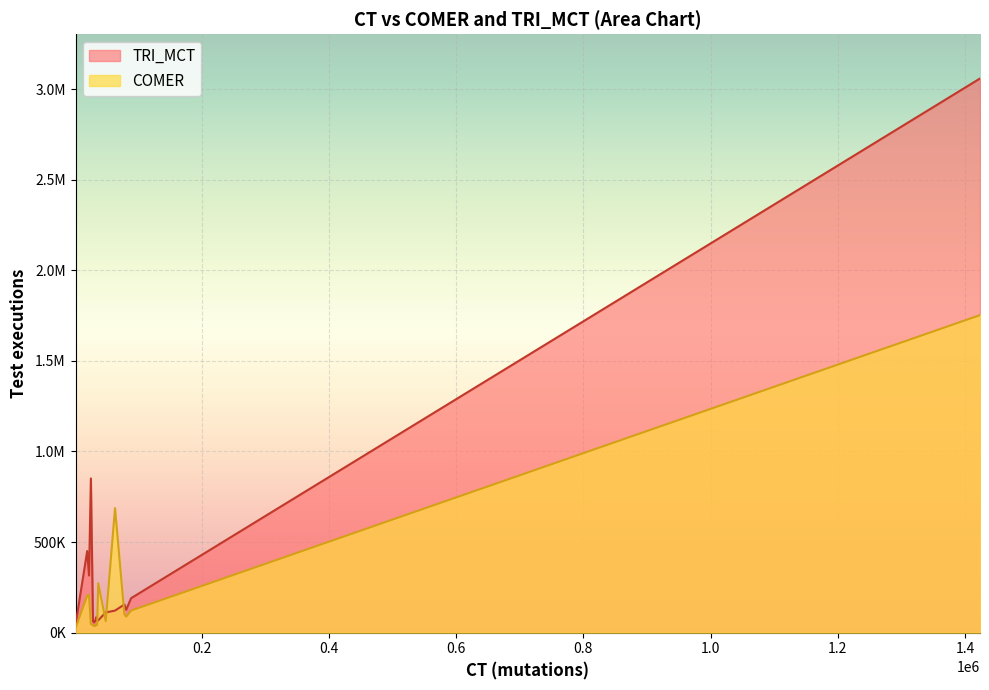

What is the smallest value displayed?

25763